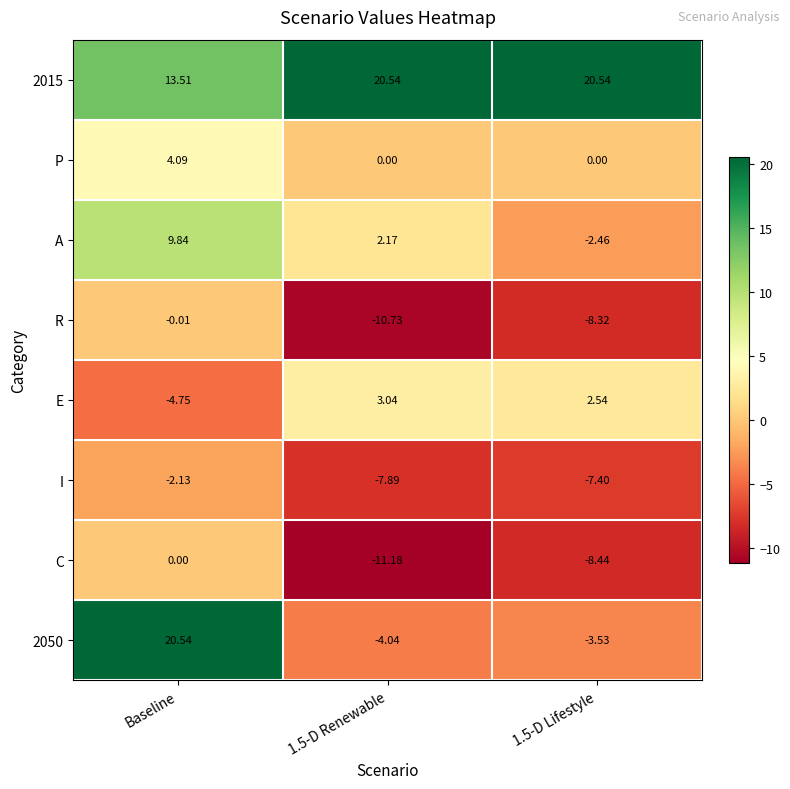

At which label does C reach its peak?

Baseline